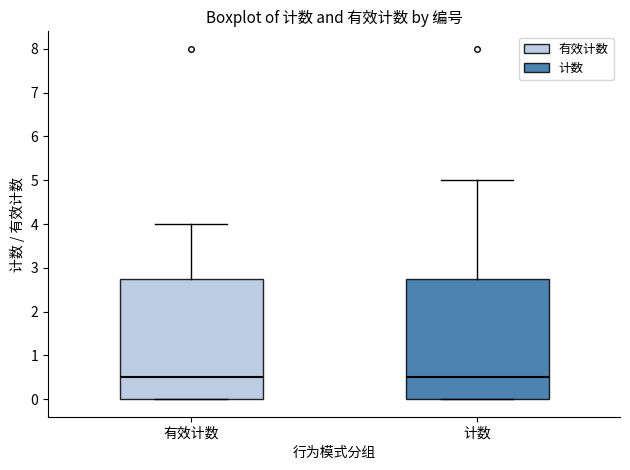

Reading left to right, read every box against the y-axis: the position of its median line, the range the box covers, and the ends of its whiskers. The values are not printed on the chart, so give them approximately, as read against the axis.

有效计数: median 0.5, box 0.0 to 2.8, whiskers 0.0 to 4.0
计数: median 0.5, box 0.0 to 2.8, whiskers 0.0 to 5.0